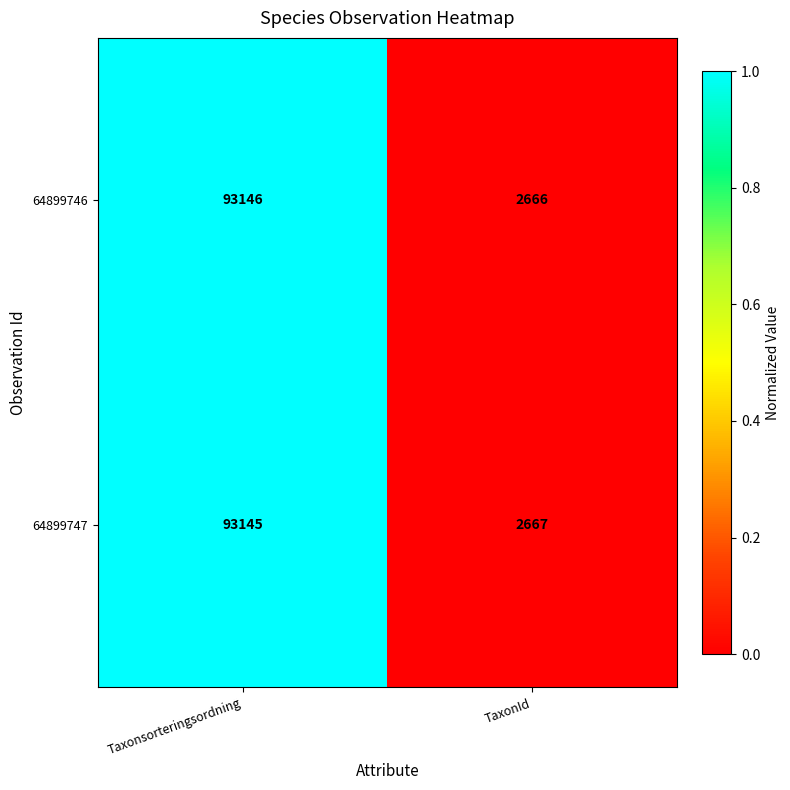

What is the total value across all series at Taxonsorteringsordning?

186291